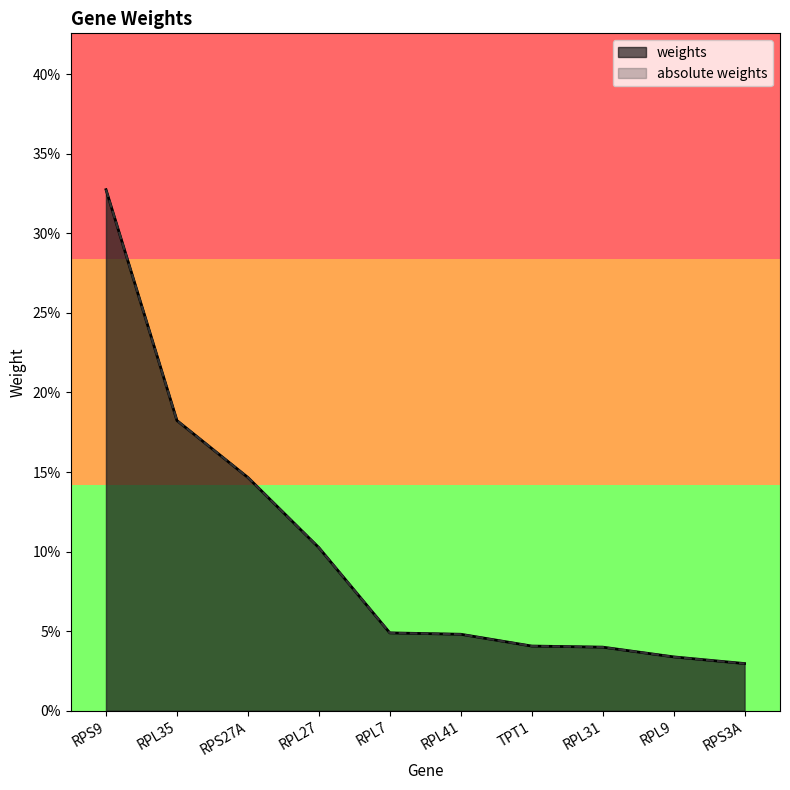

What are all the series names shown in the legend?

weights, absolute weights